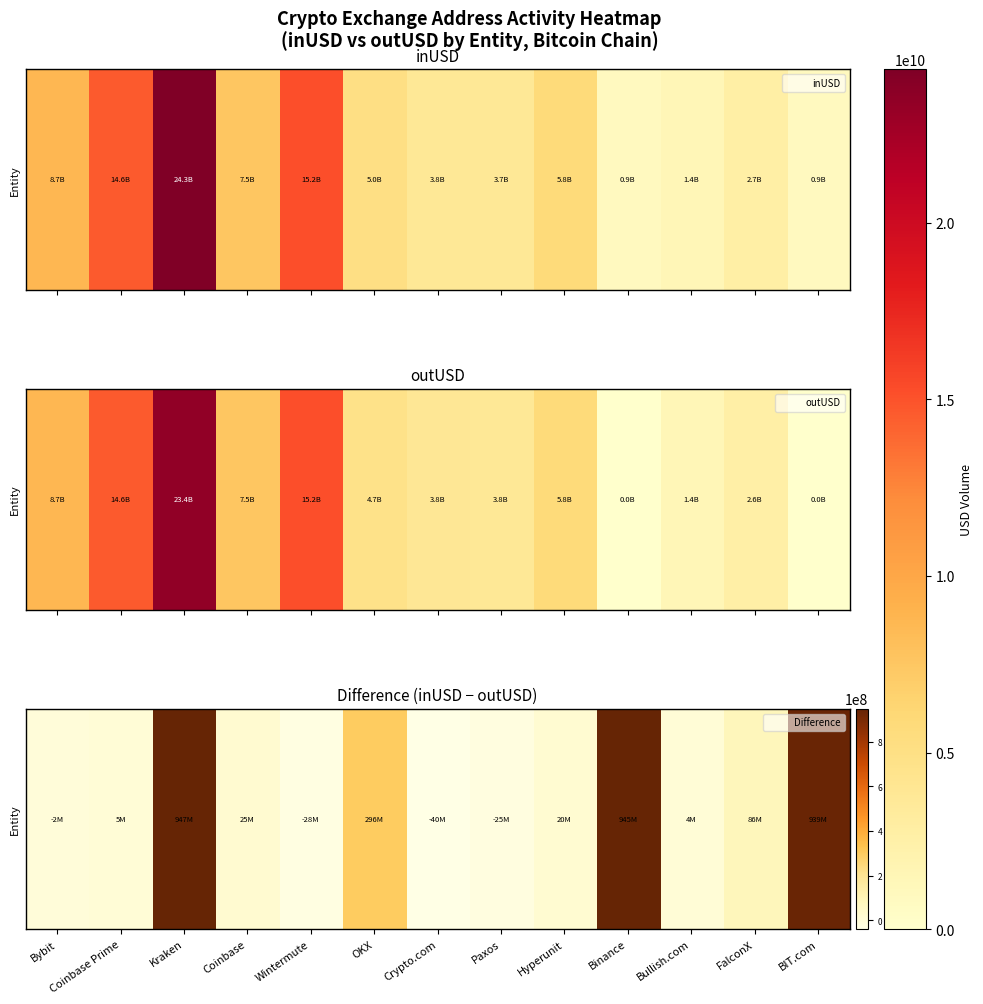

What is the change in value from Kraken to Wintermute?

-974588565.2